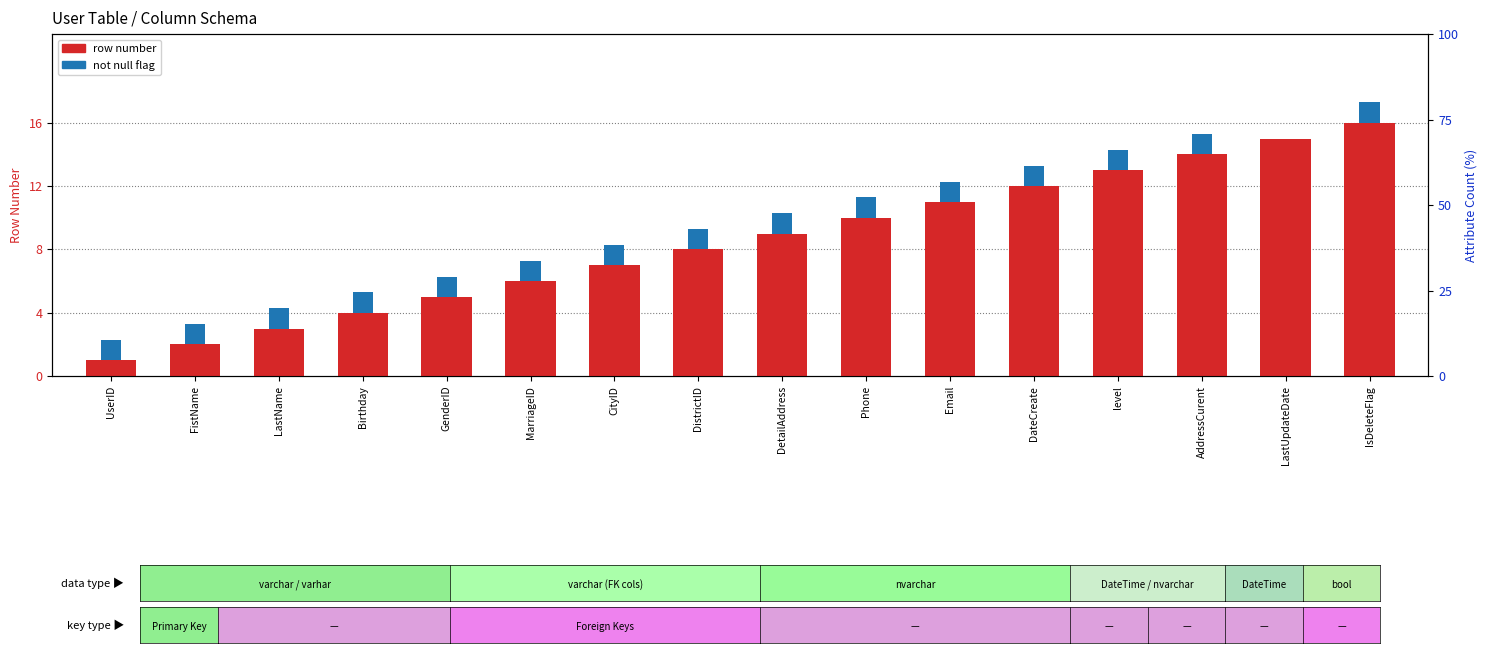

What is the difference between the maximum and minimum values?

15